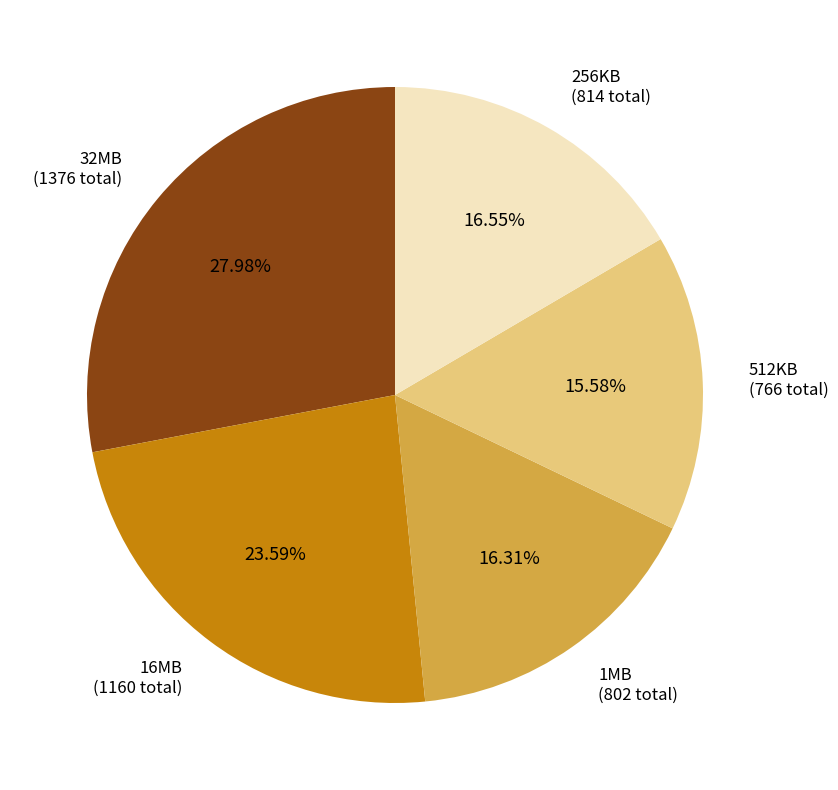

Which category has the biggest portion of the pie?

32MB